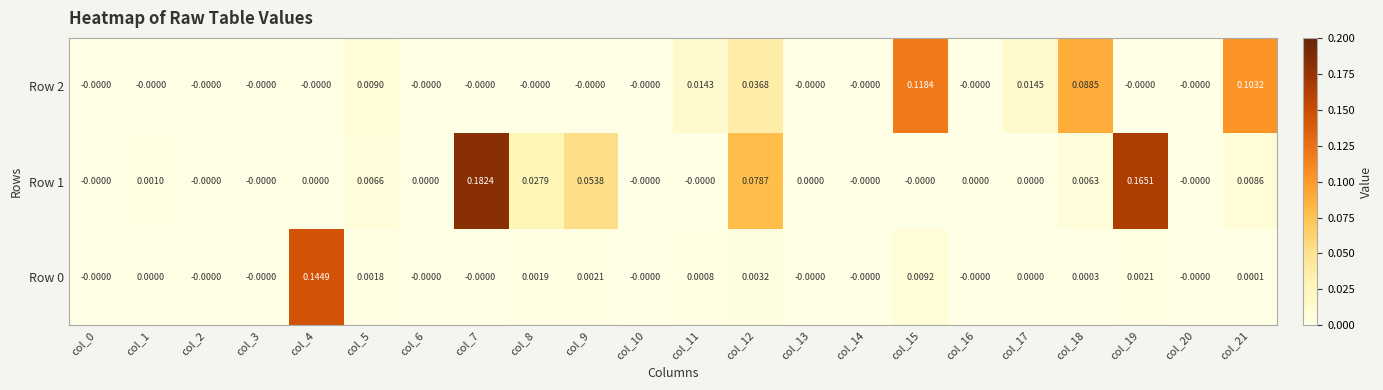

Is the value of Row 1 at col_6 greater than the value of Row 0 at col_5?

No